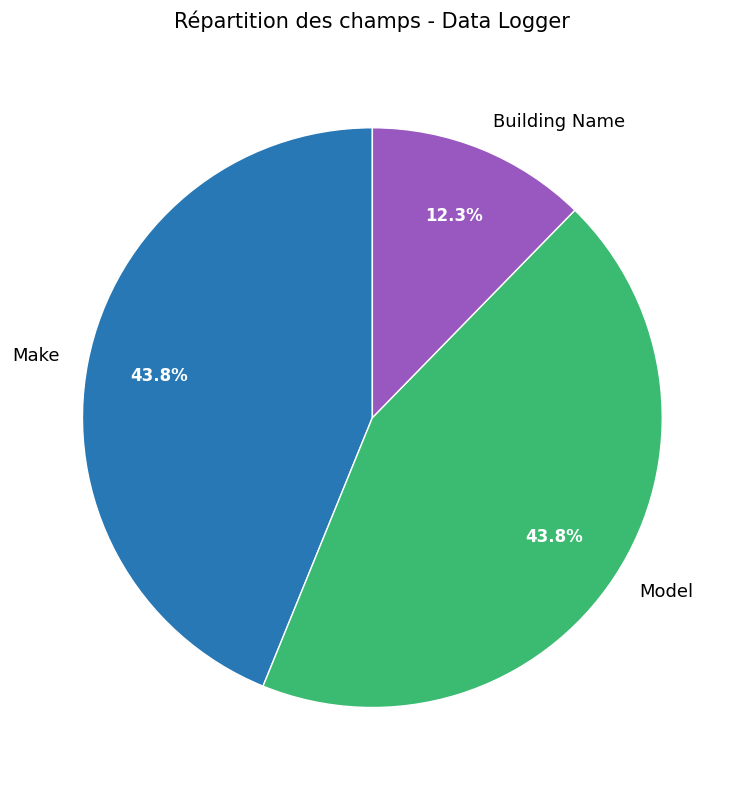

How many slices are in this pie chart?

3